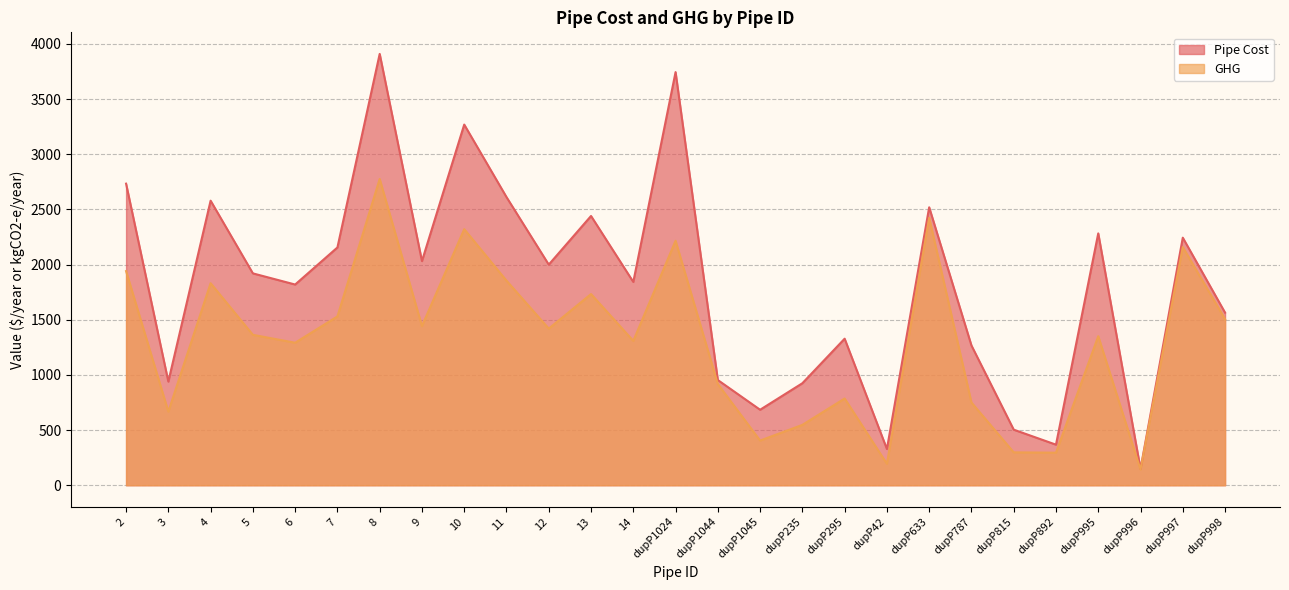

In GHG, how many points are higher than both neighbors (excluding endpoints)?

9